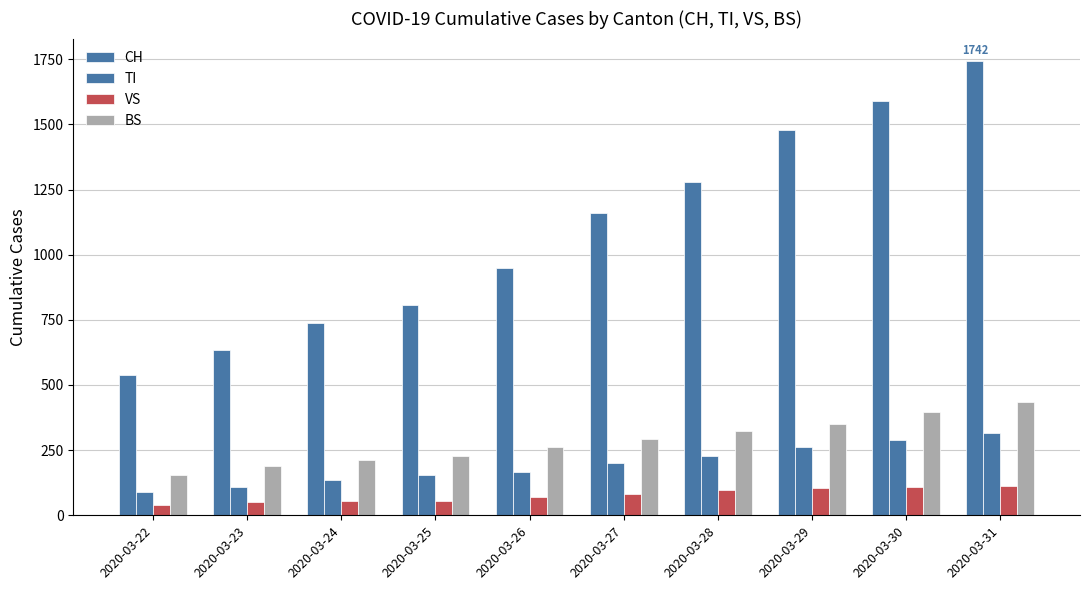

At which category is the sum across all series the highest?

2020-03-31